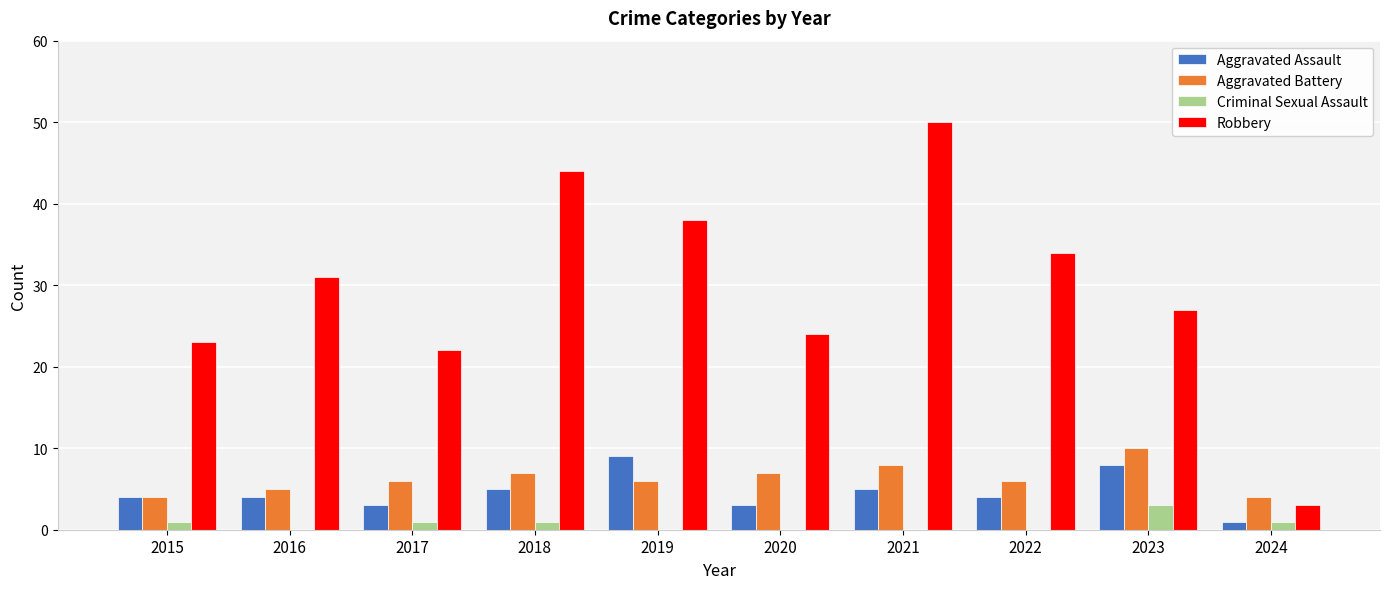

At which label is Robbery closest to 26?

2023